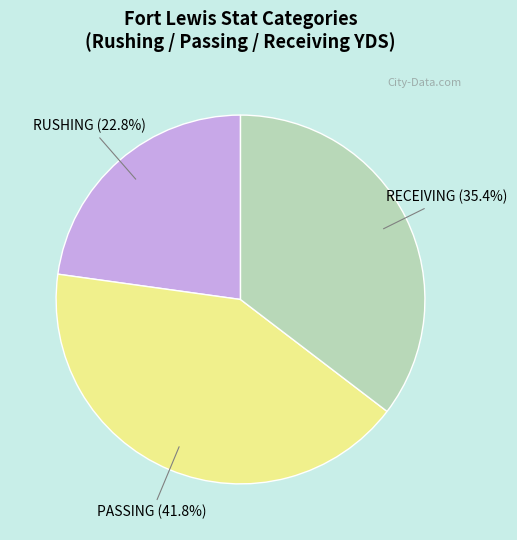

Is there any slice that represents more than half of the pie?

No